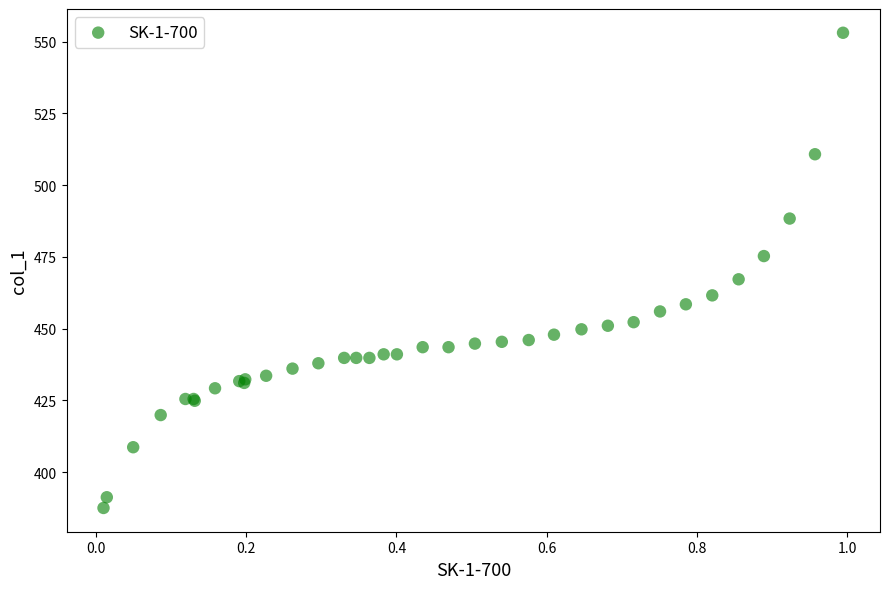

What Y value in the scatter plot is closest to 470?

467.2